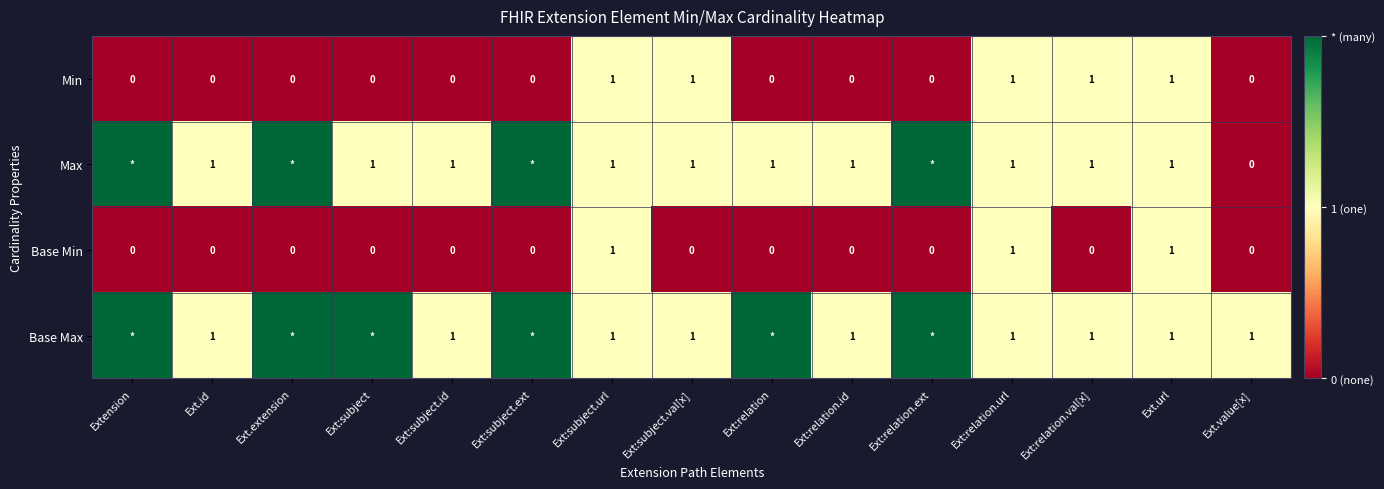

Which series changed the most between Ext:subject.val[x] and Ext:relation.id?

Min